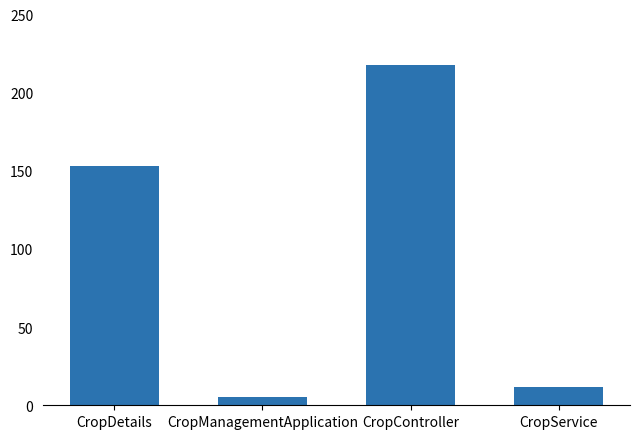

True or false: the data shows 386 at CropController.

False